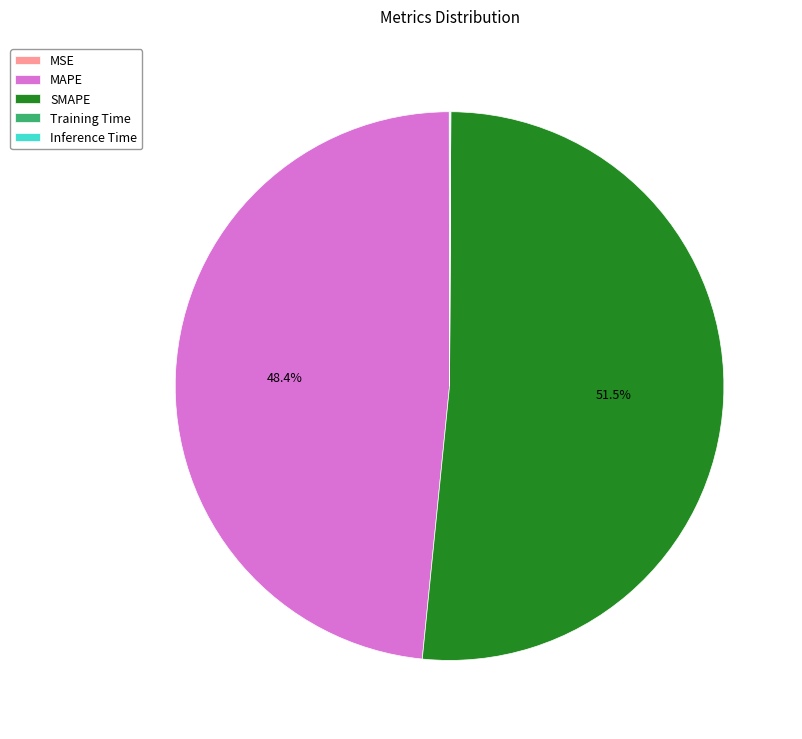

What portion of the pie excludes MAPE?

51.6%